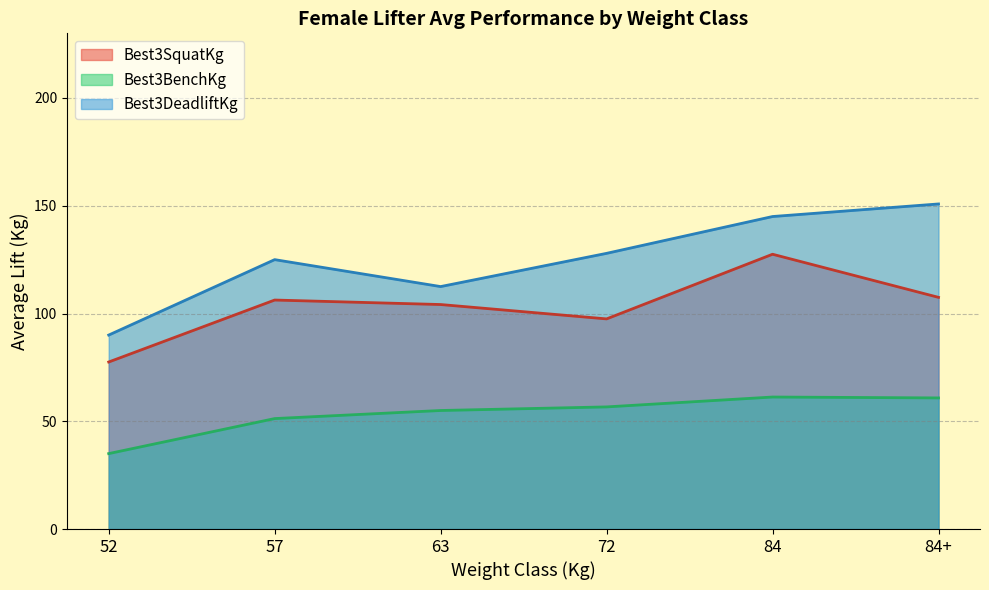

Is the value of Best3SquatKg at 72 greater than the value of Best3BenchKg at 57?

Yes